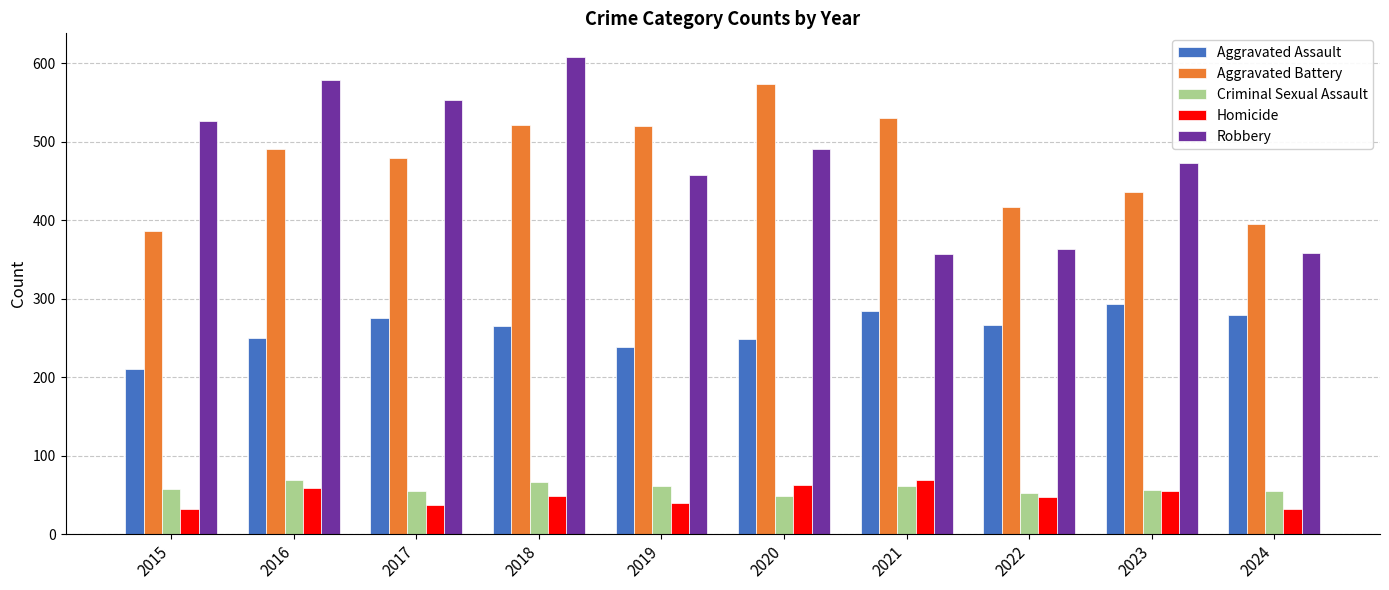

The value of Aggravated Assault at 2020 is 377. True or false?

False